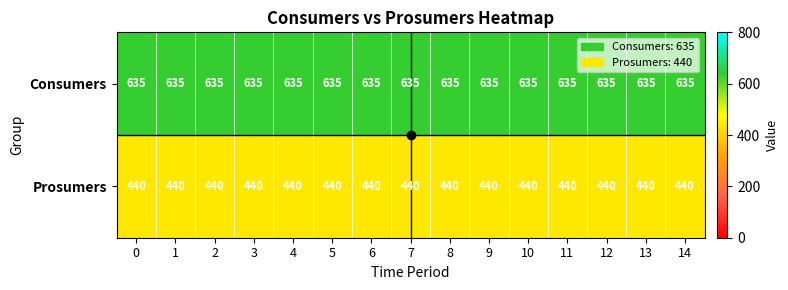

The value of Consumers at 6 is 273. True or false?

False